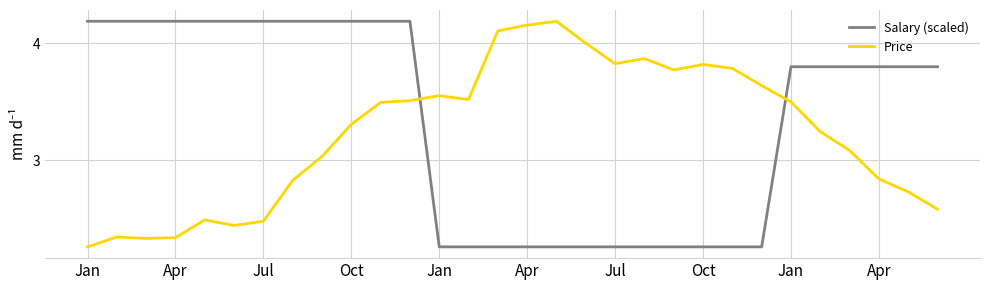

Which series has the largest total across all categories?

Salary (scaled)